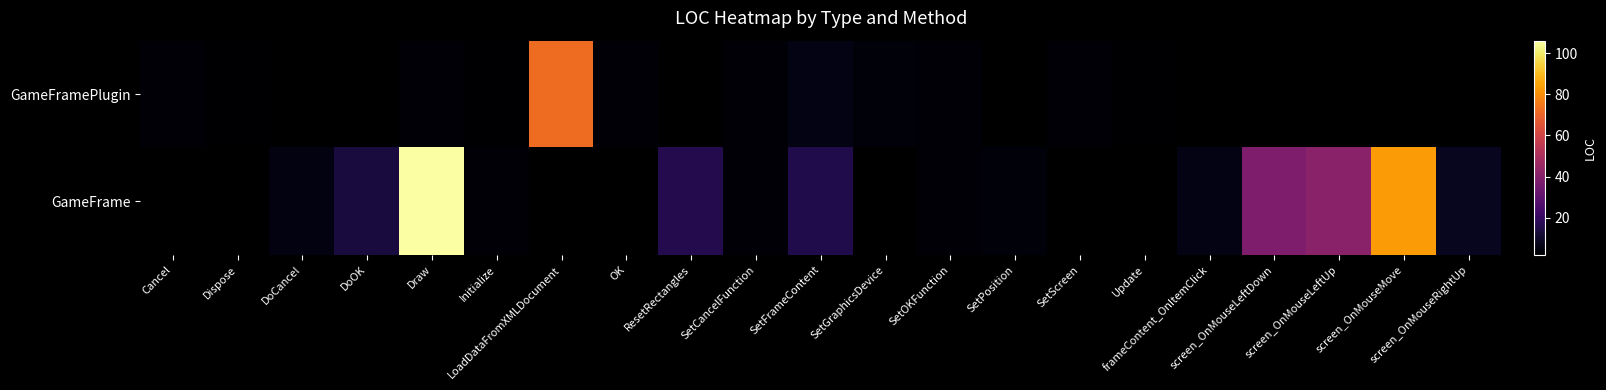

How many data points in GameFrame are less than 6?

5